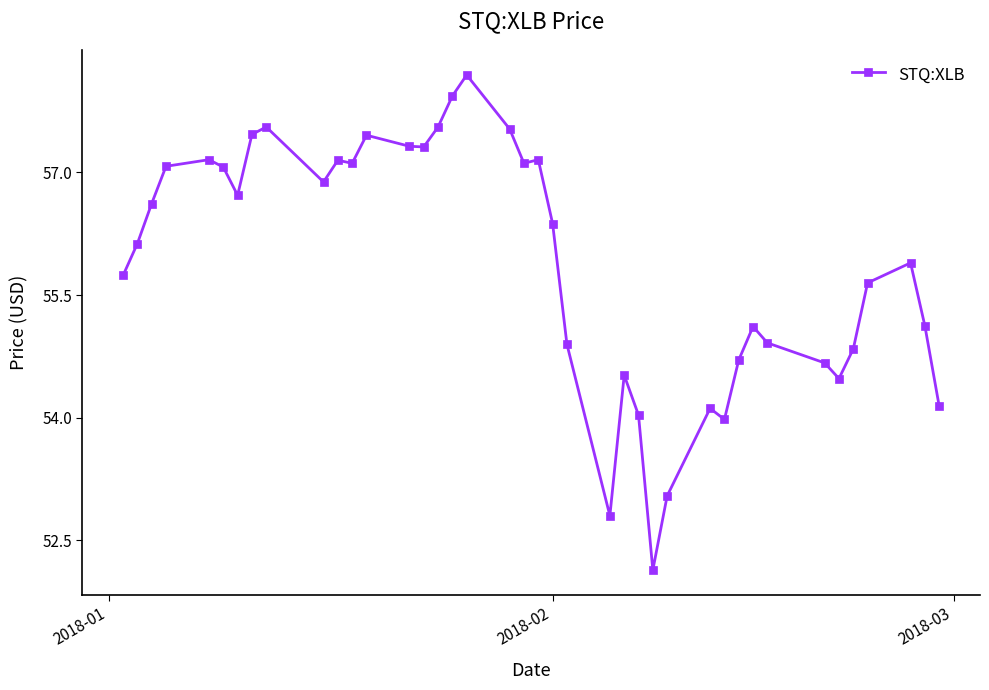

How many data points does each series have?

40